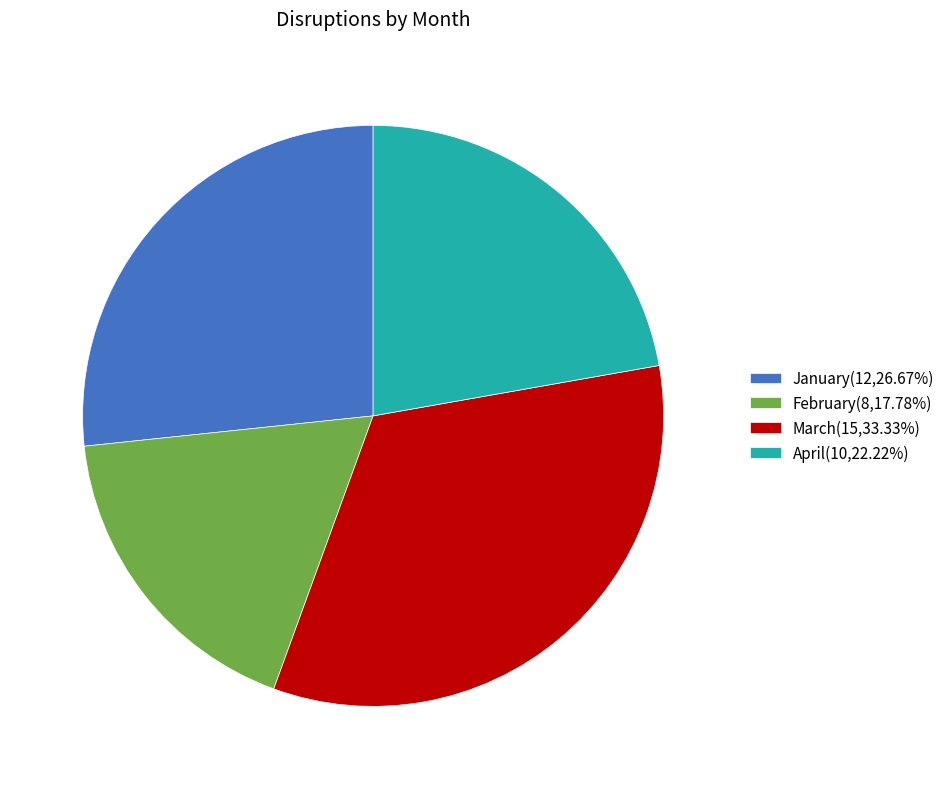

Which has a higher value, January or February?

January